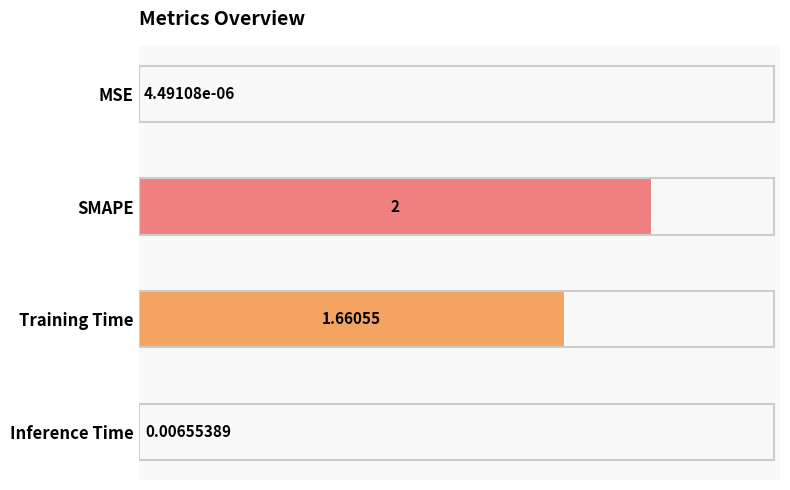

How many data points are above 1?

2